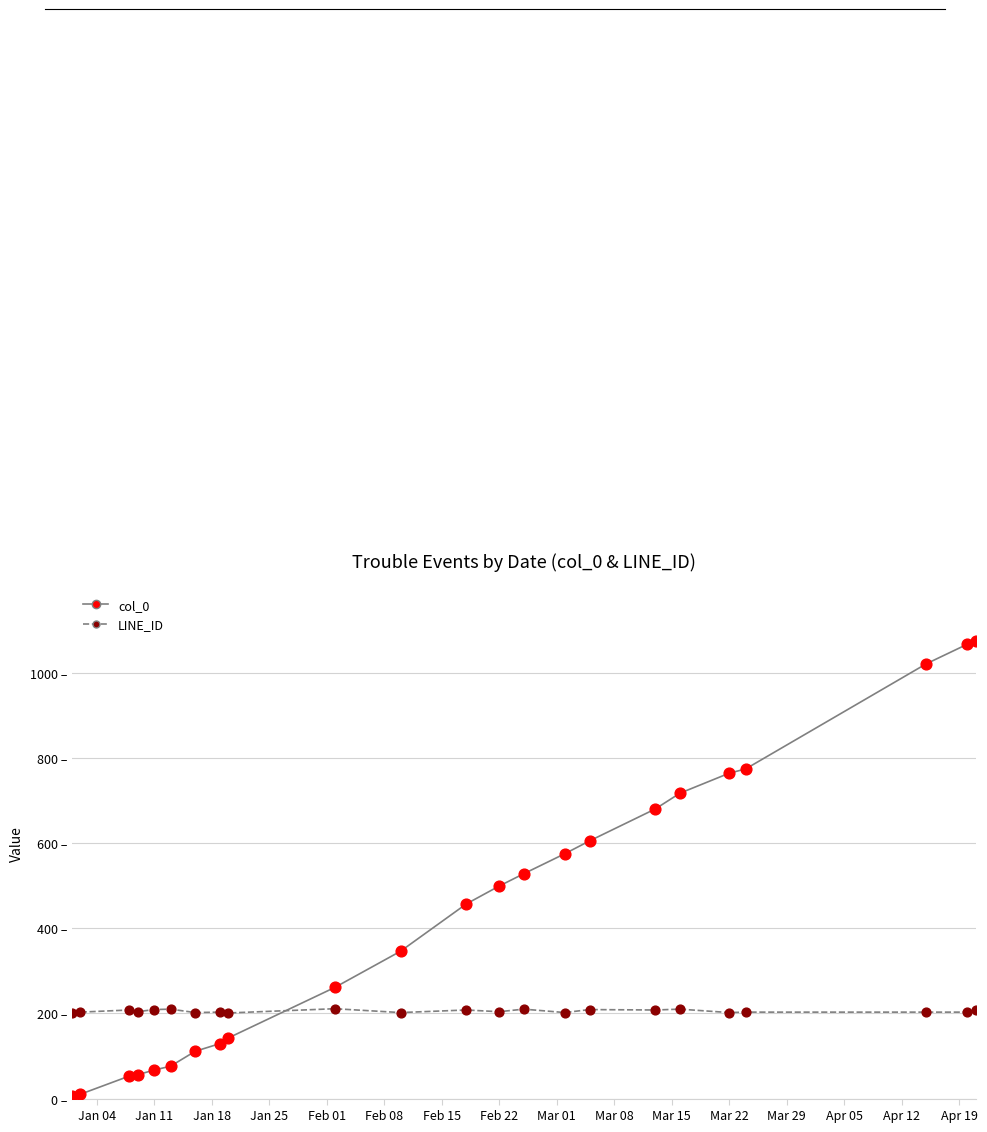

Does the chart have visible grid lines?

Yes